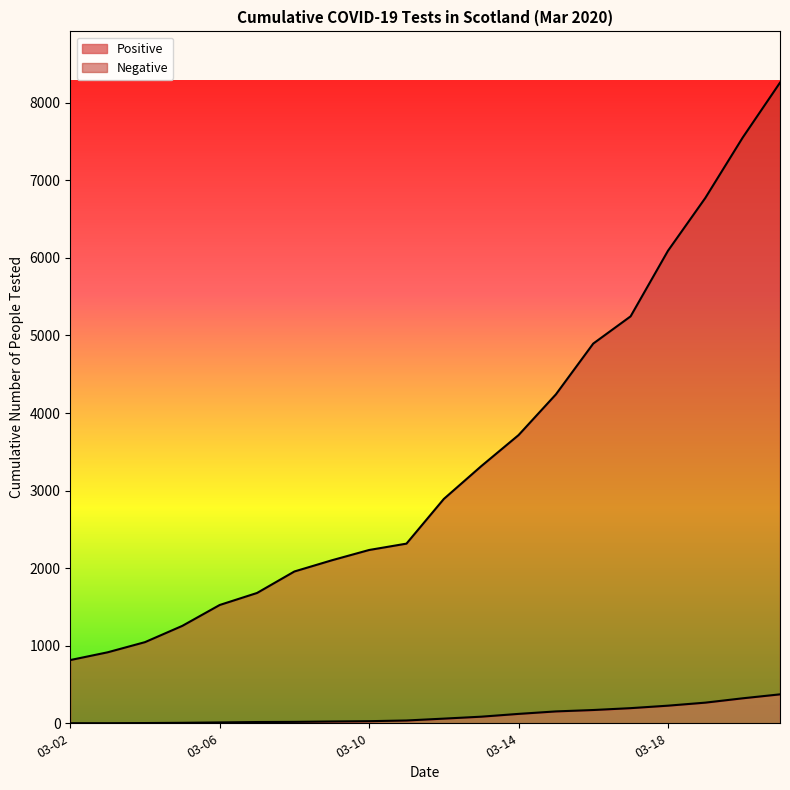

What is the value of the Positive point at the 11th from the left?

60